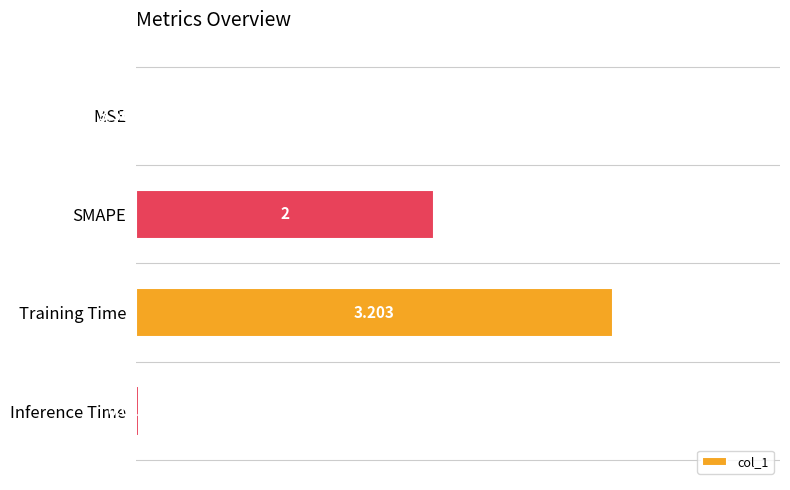

Where is the data nearest to the value 1?

Inference Time